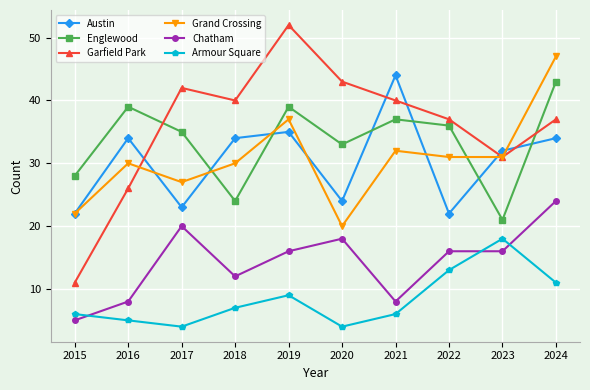

The value of Chatham at 2021 is 2. True or false?

False